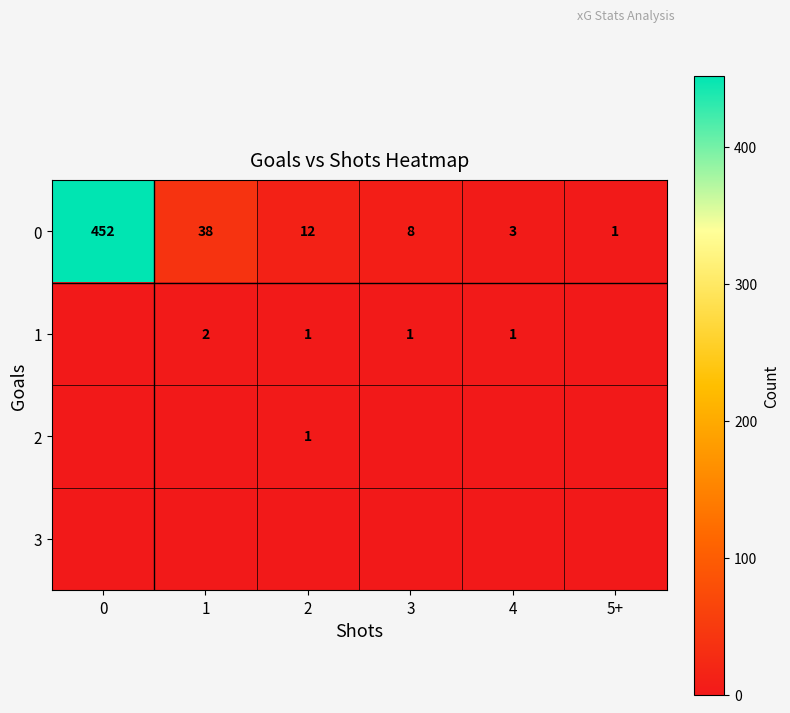

Is it true that 1 equals 1 at 2?

True